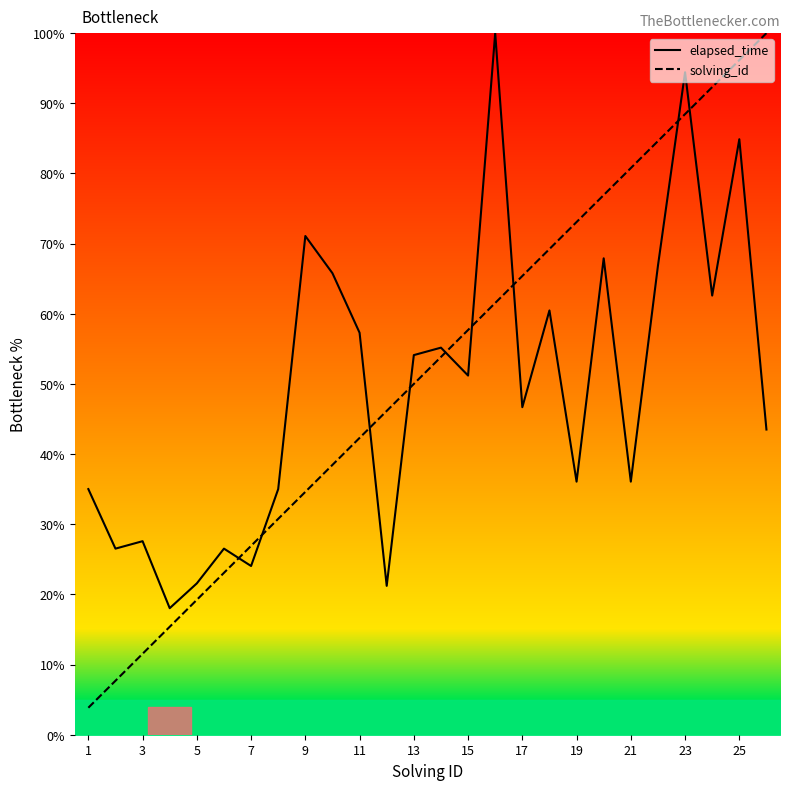

The value of solving_id at 25 is 48.2. True or false?

False